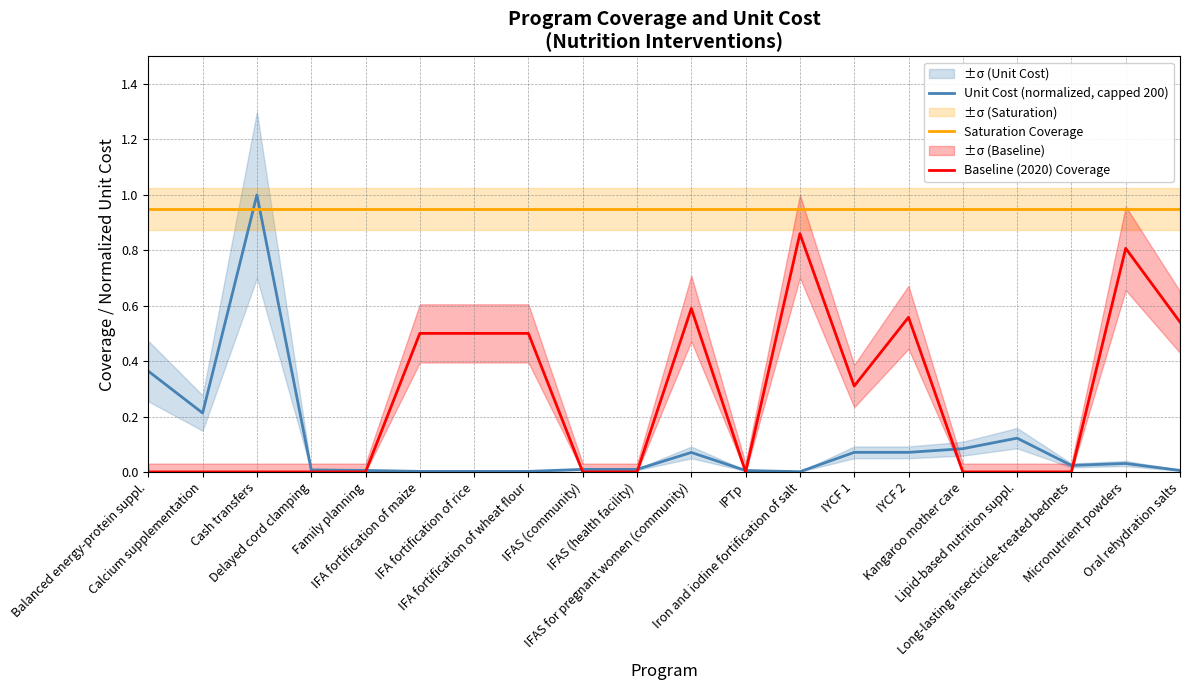

At which label does Saturation Coverage reach its minimum?

Balanced energy-protein suppl.